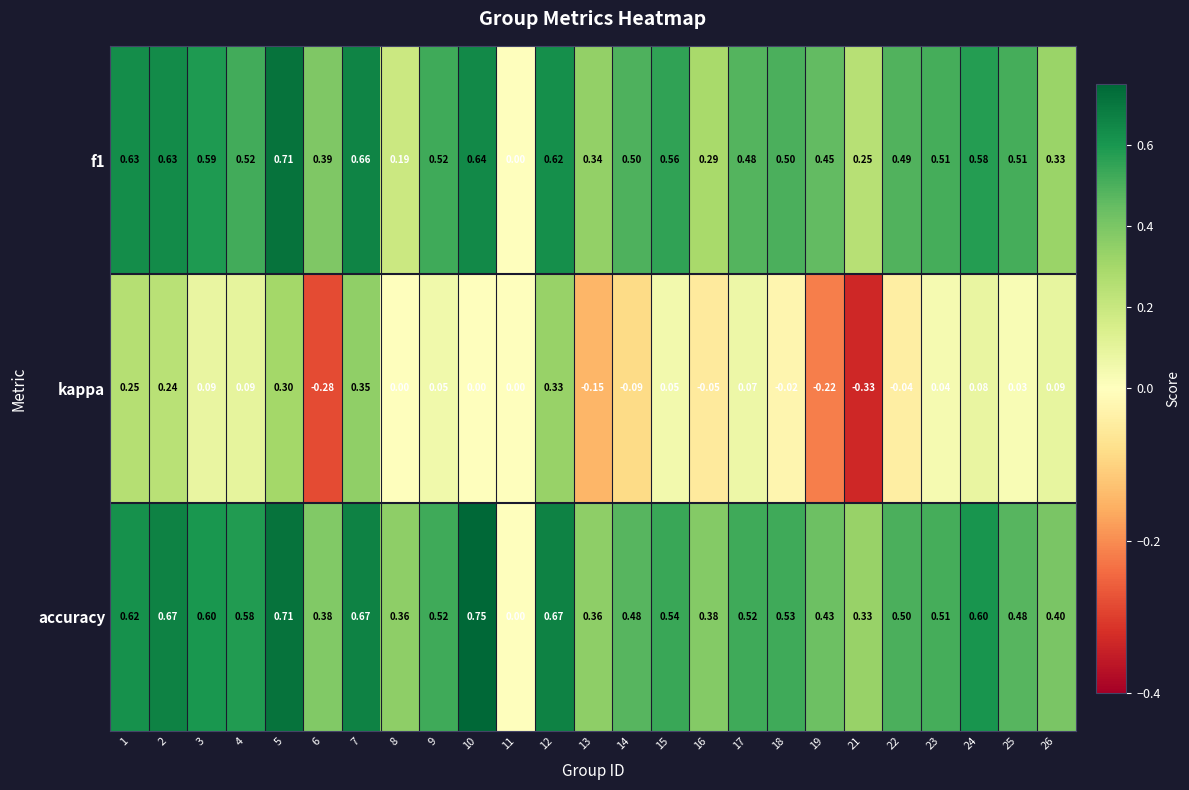

Which series has the largest range (max minus min)?

accuracy